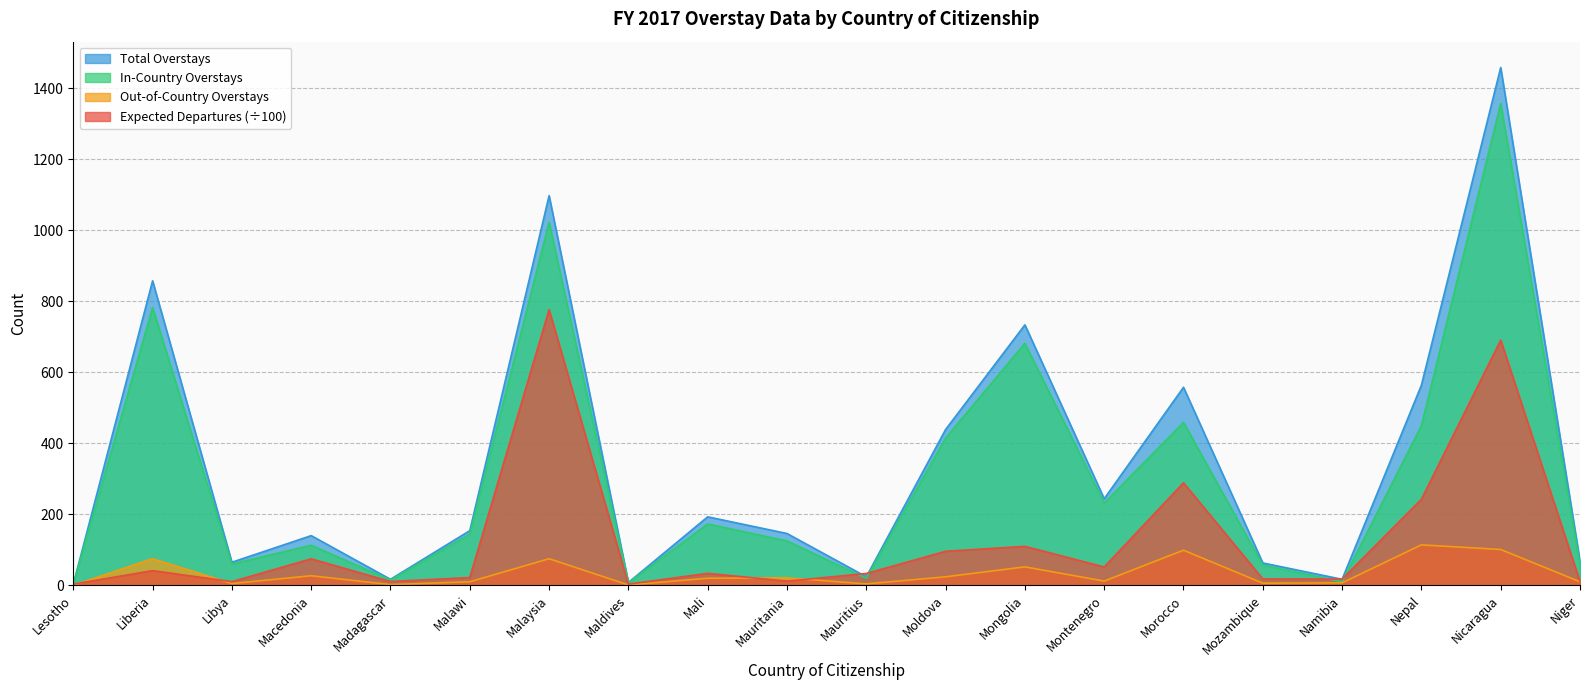

How many series are shown in this chart?

4